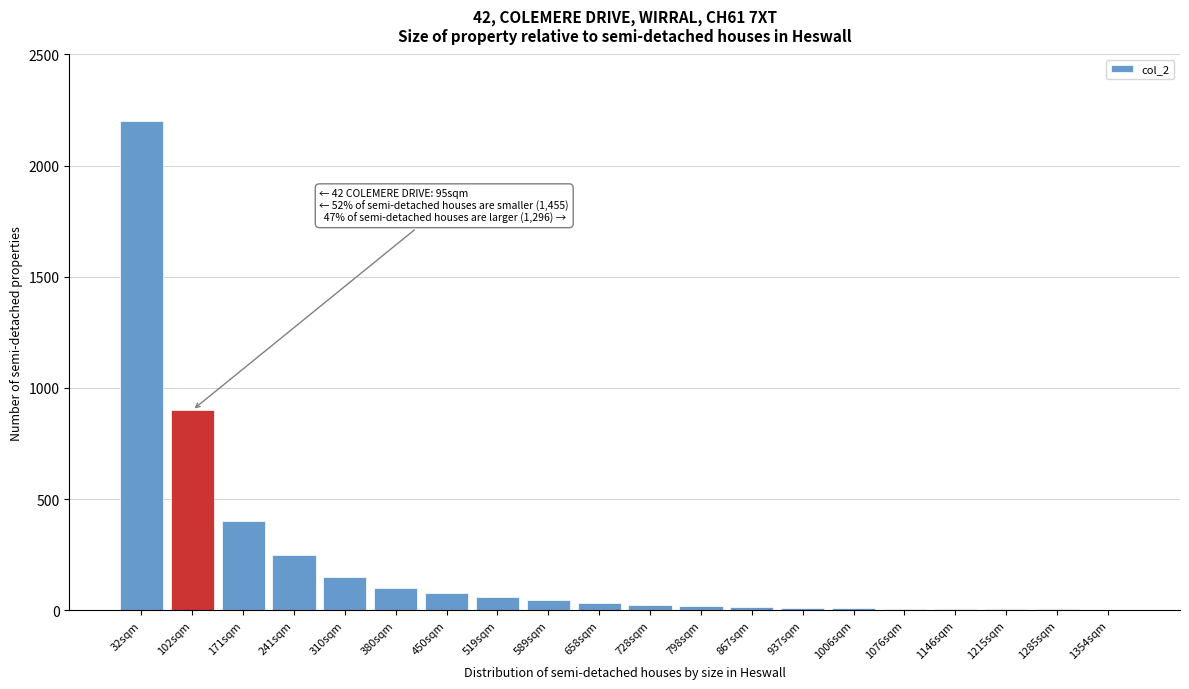

At which label is the value closest to 1101?

102sqm